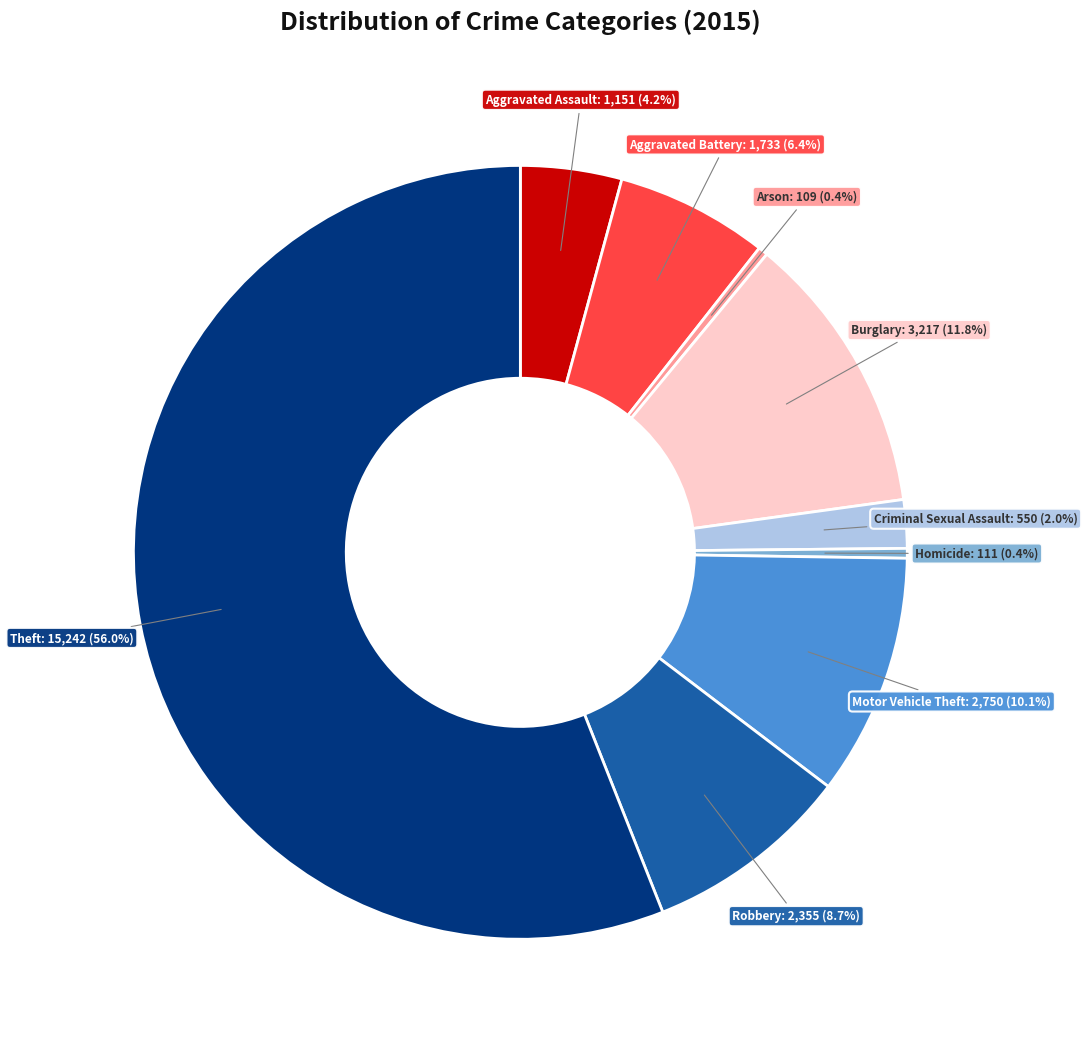

How much of the chart is everything except Aggravated Assault?

95.8%